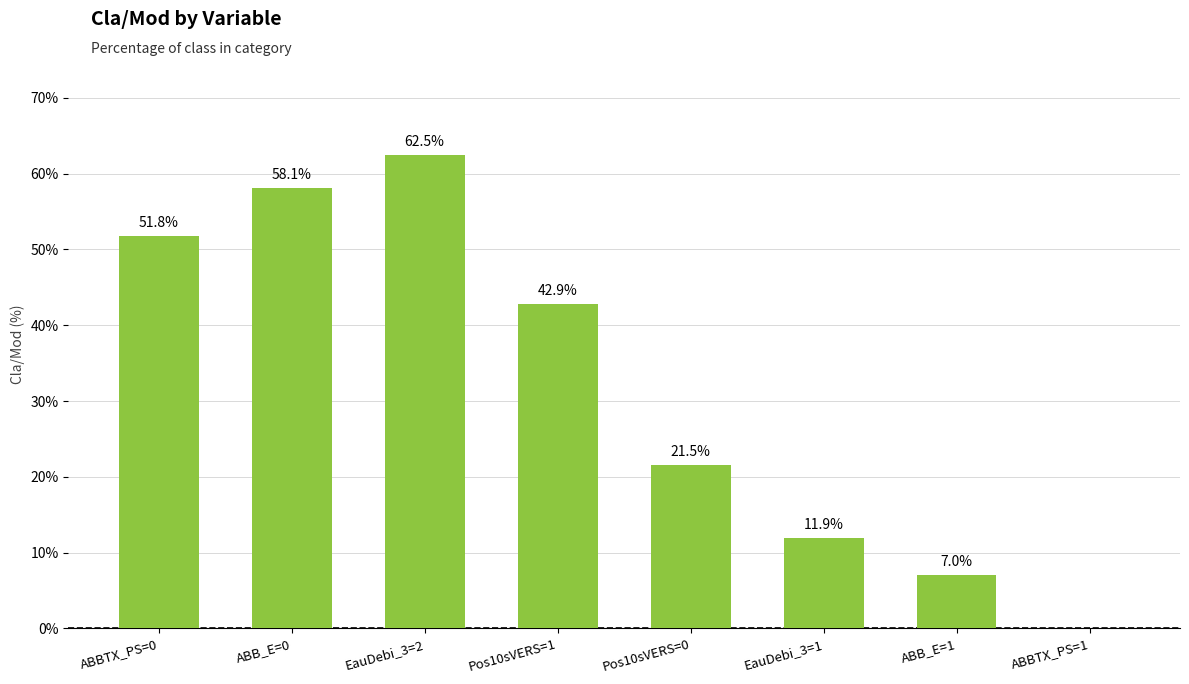

The value at Pos10sVERS=0 is 21.5. True or false?

True